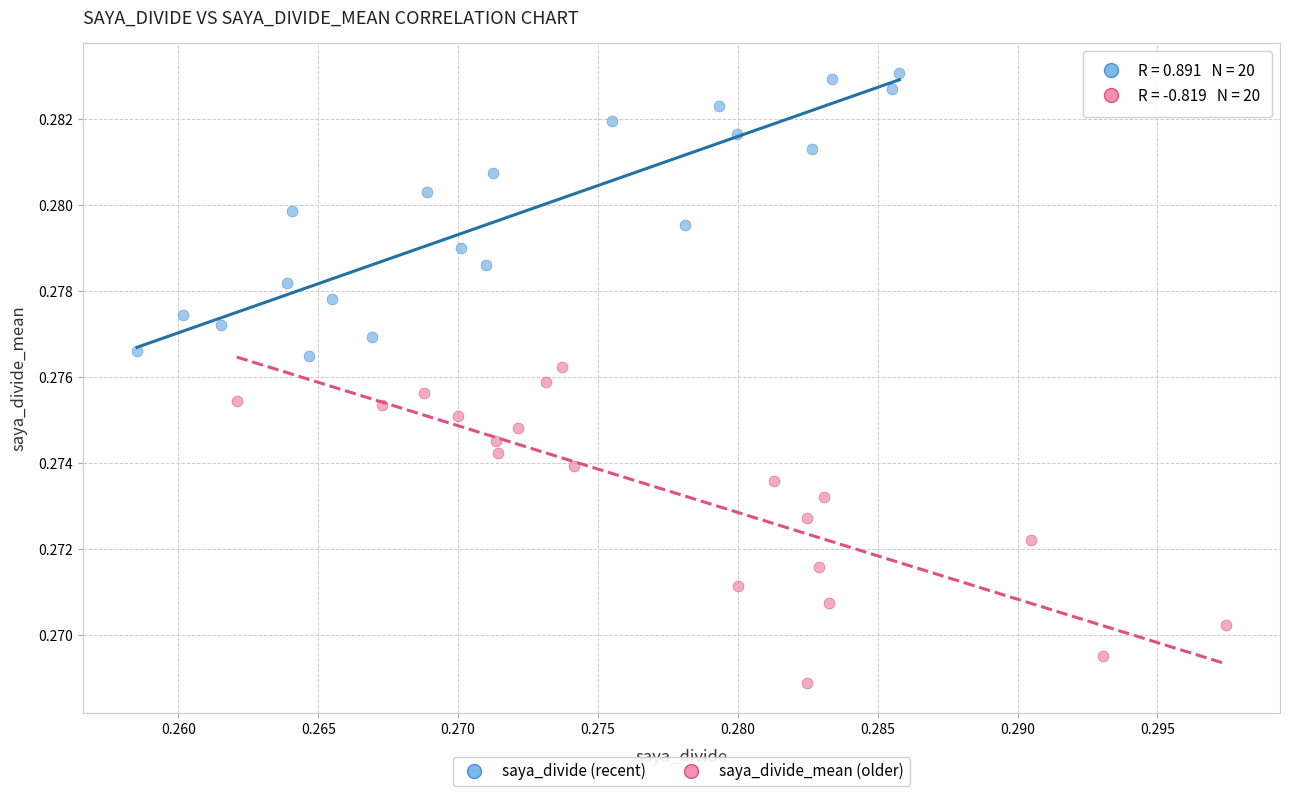

Which series has the largest Y range (max minus min)?

saya_divide_mean (older)